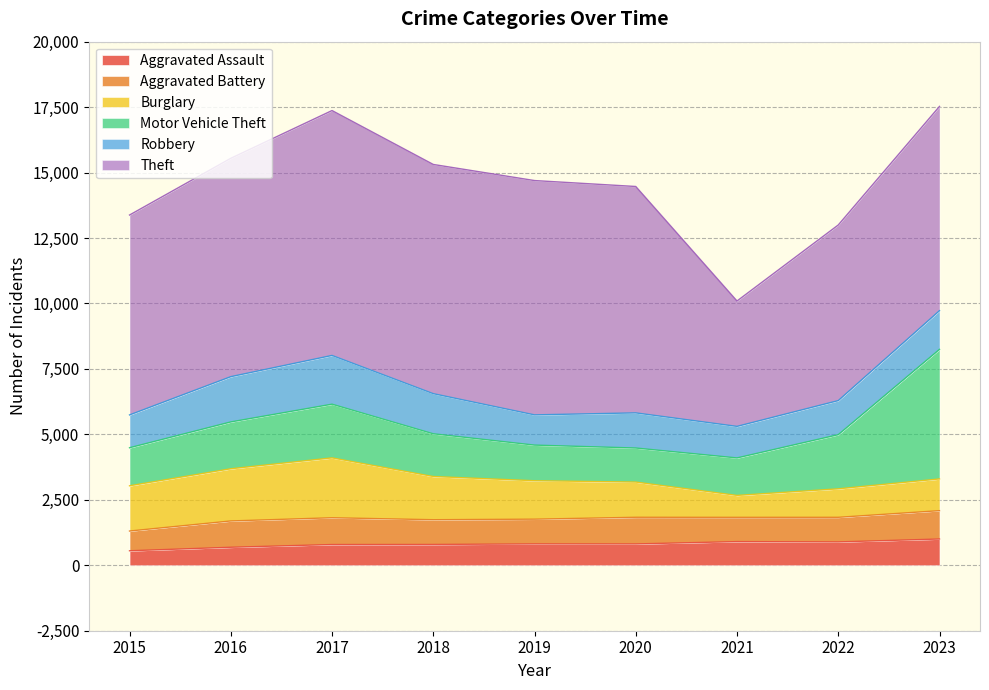

At how many categories does at least one series exceed 1526?

9